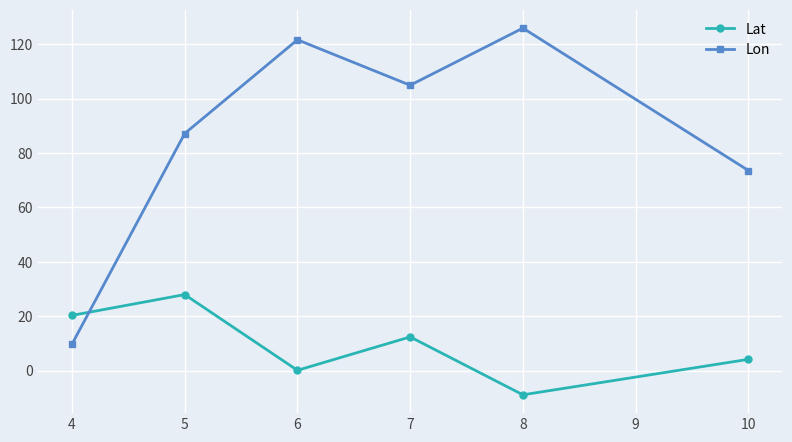

Rank the series by their maximum value, from lowest to highest.

Lat, Lon